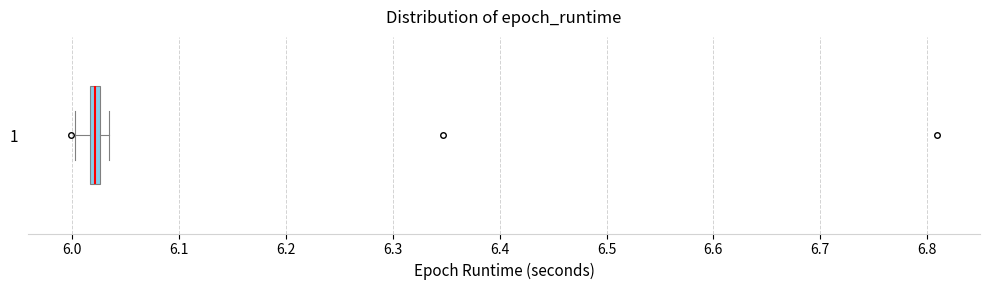

Where is the left edge of the box at y = 1 on the x-axis? The values are not printed on the chart, so give them approximately, as read against the axis.

6.02